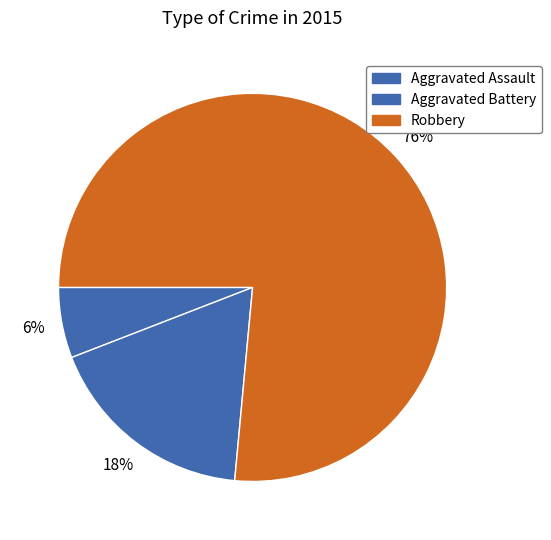

How many slices are in this pie chart?

3